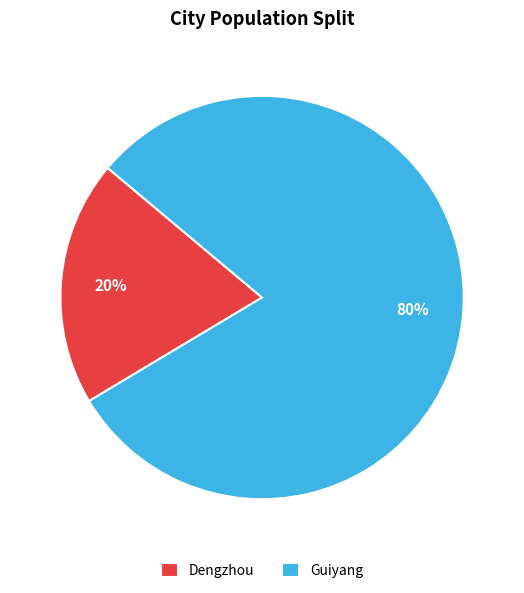

Which slice is the smallest?

Dengzhou